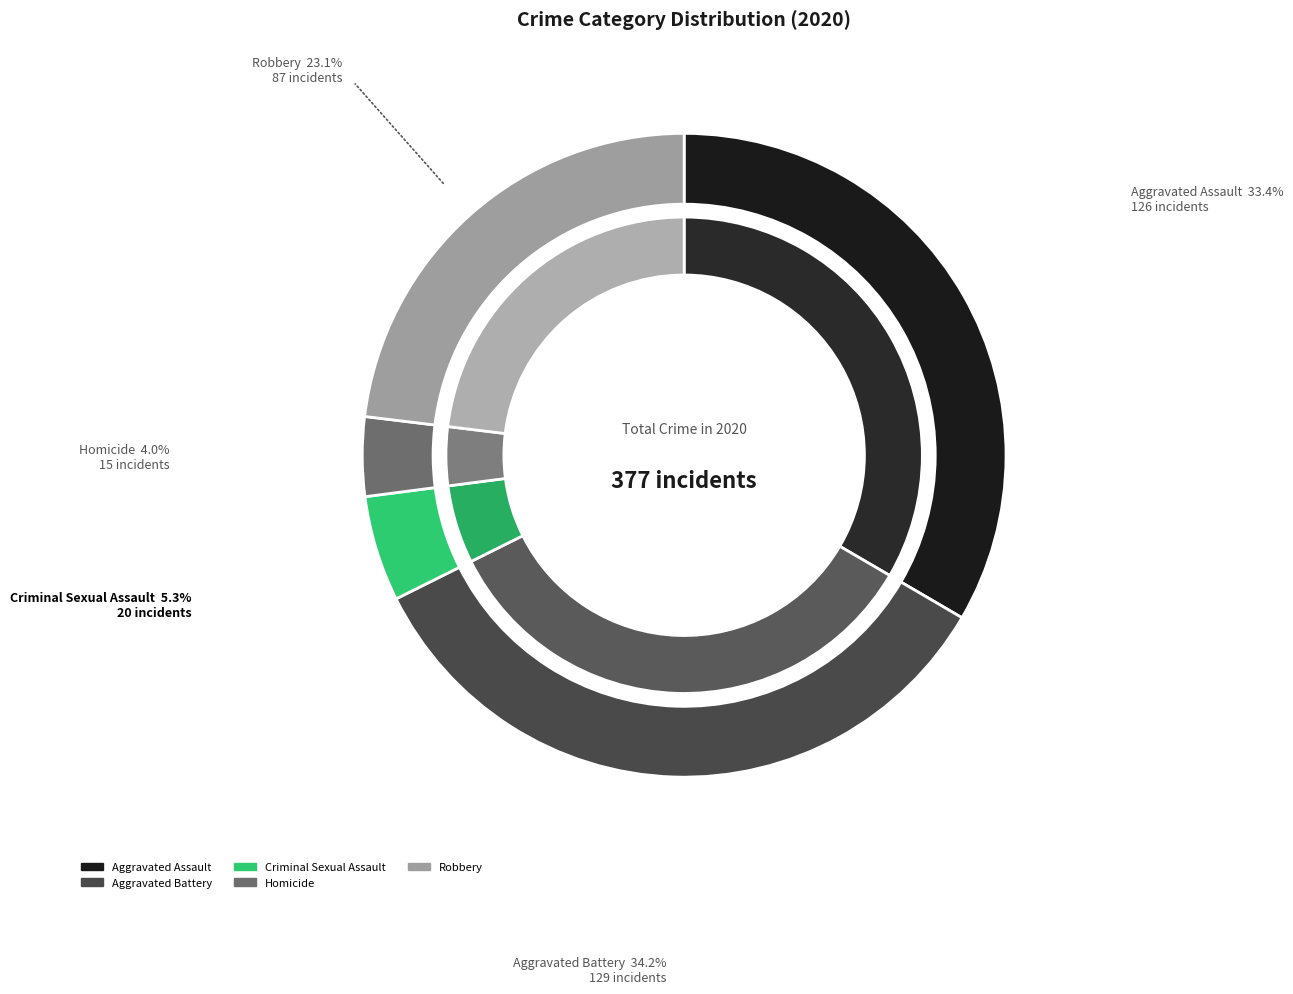

To the nearest percent, what is the average slice percentage?

20%